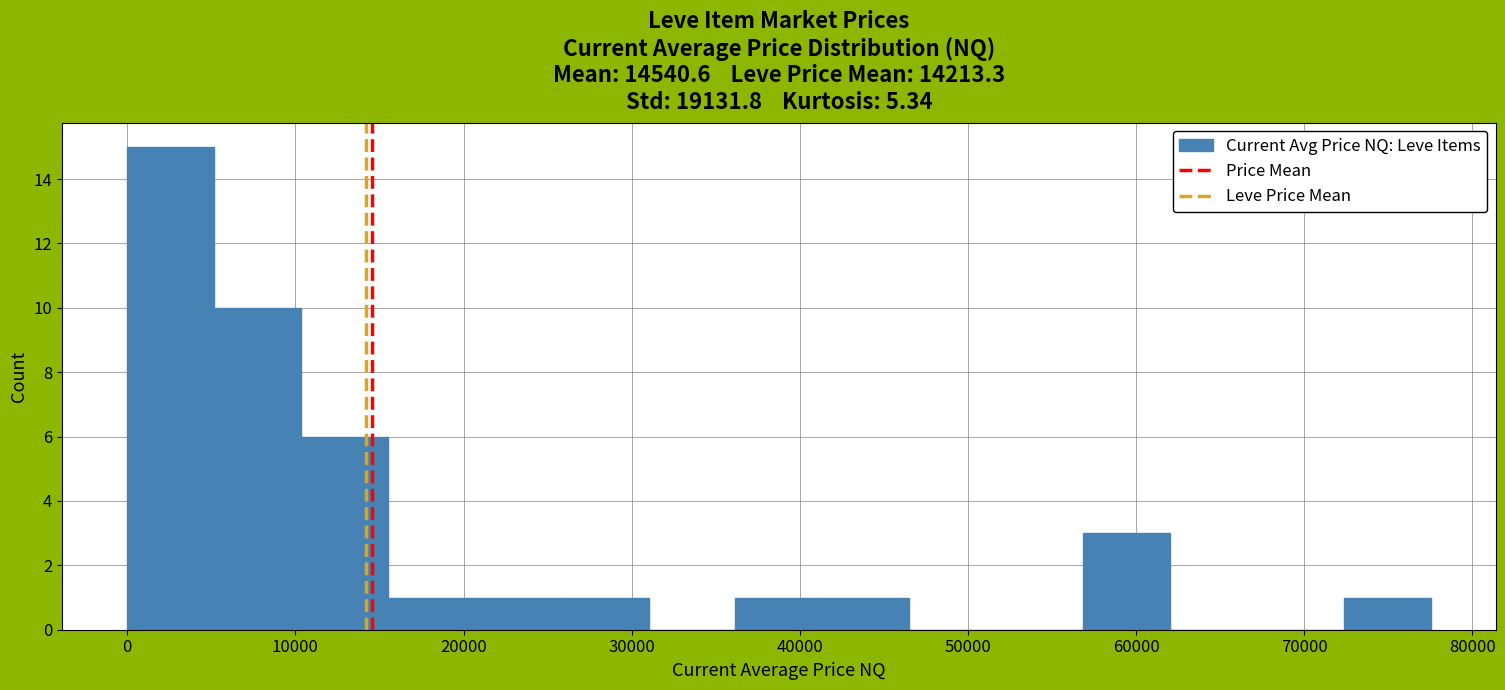

Over which range of the x-axis is the bar tallest?

0 to 5000